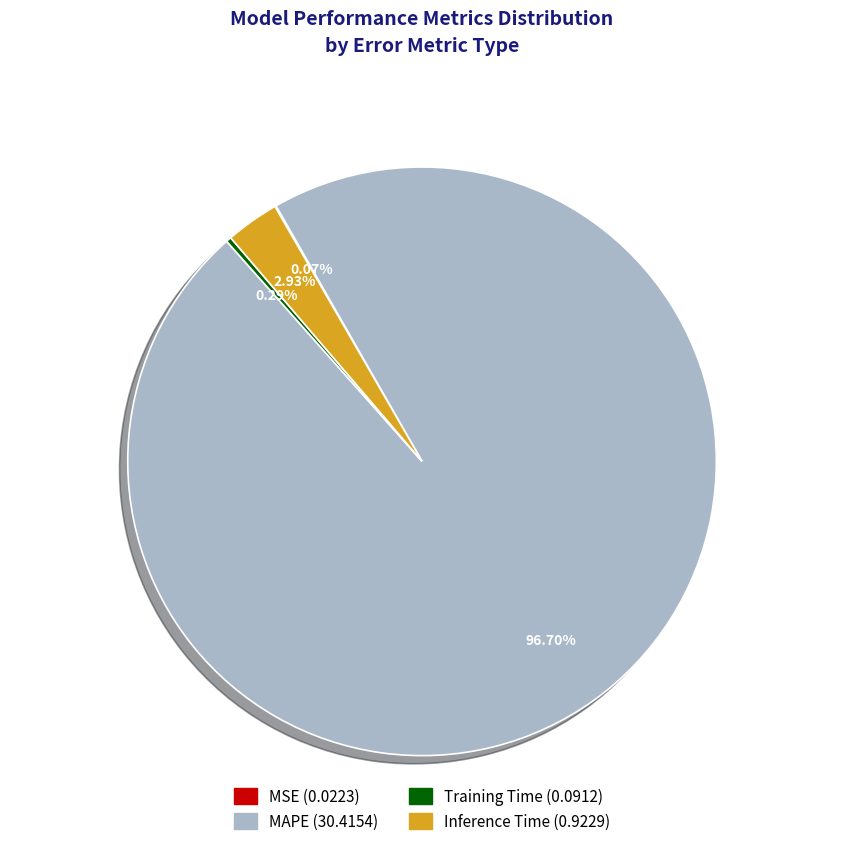

Which category has the biggest portion of the pie?

MAPE